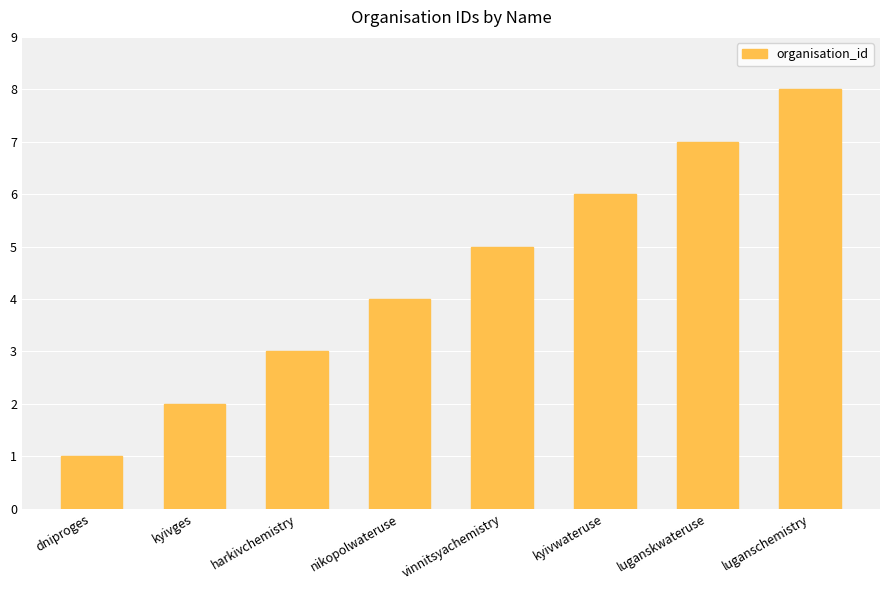

What is the label of the 7th bar from the right?

kyivges